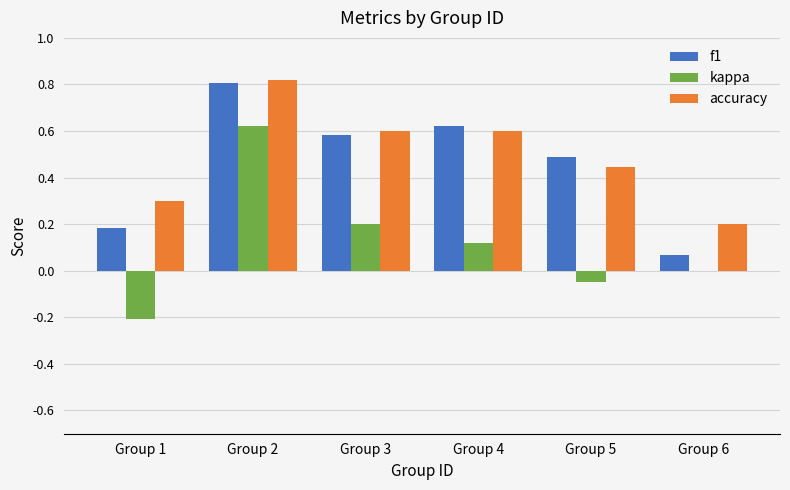

What is the total value across all series at Group 4?

1.3